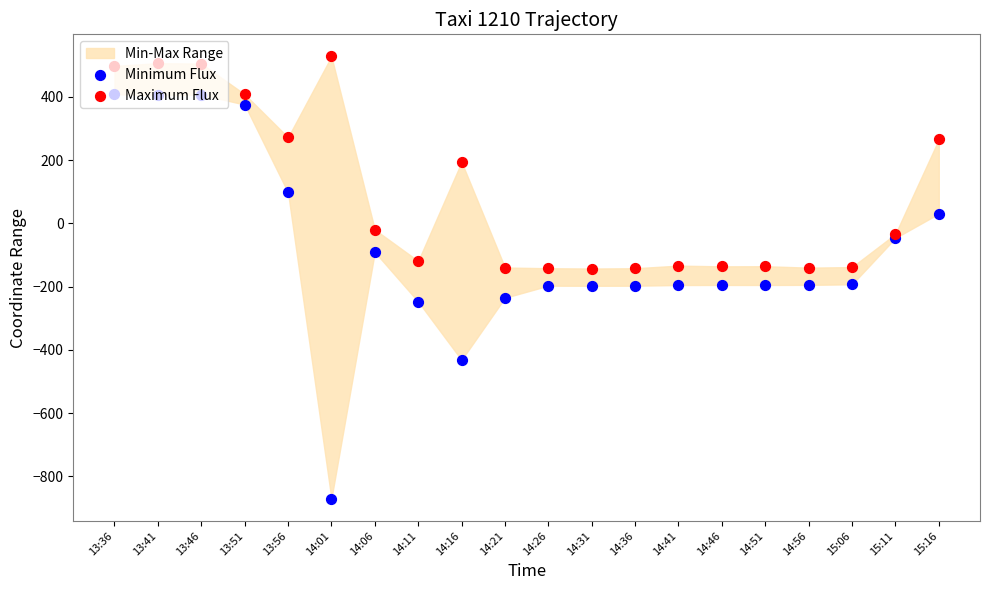

At how many categories does at least one series exceed 104?

8